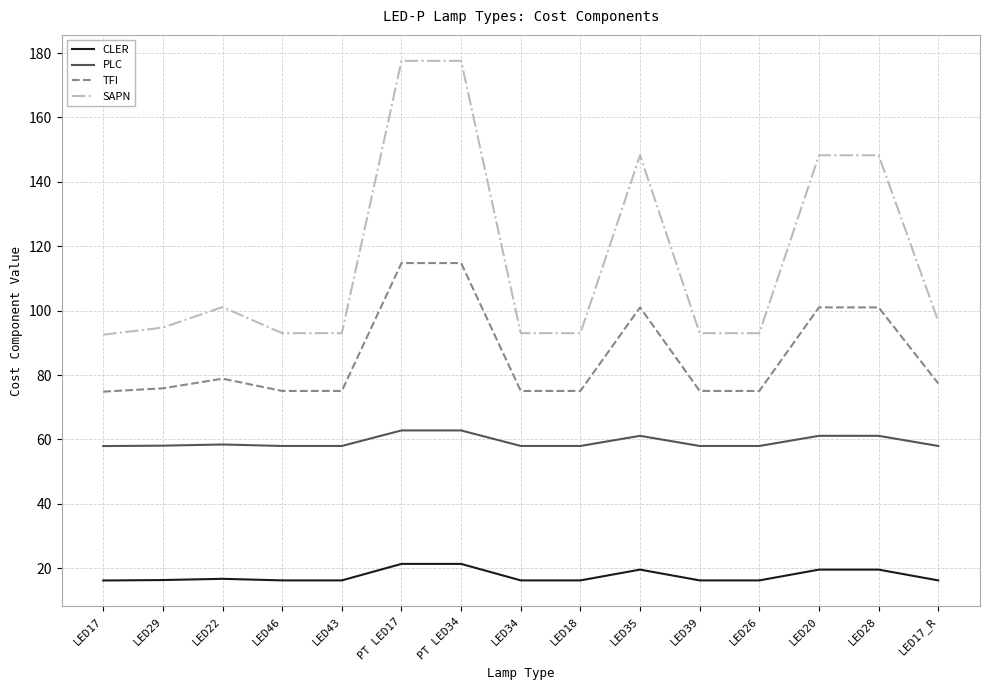

At which label does SAPN first exceed 94?

LED29